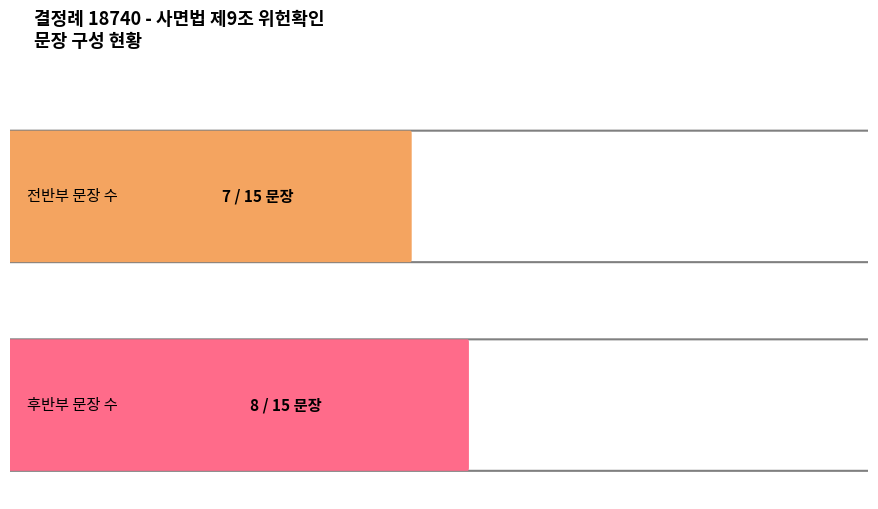

True or false: the data shows 13 at 8.

False